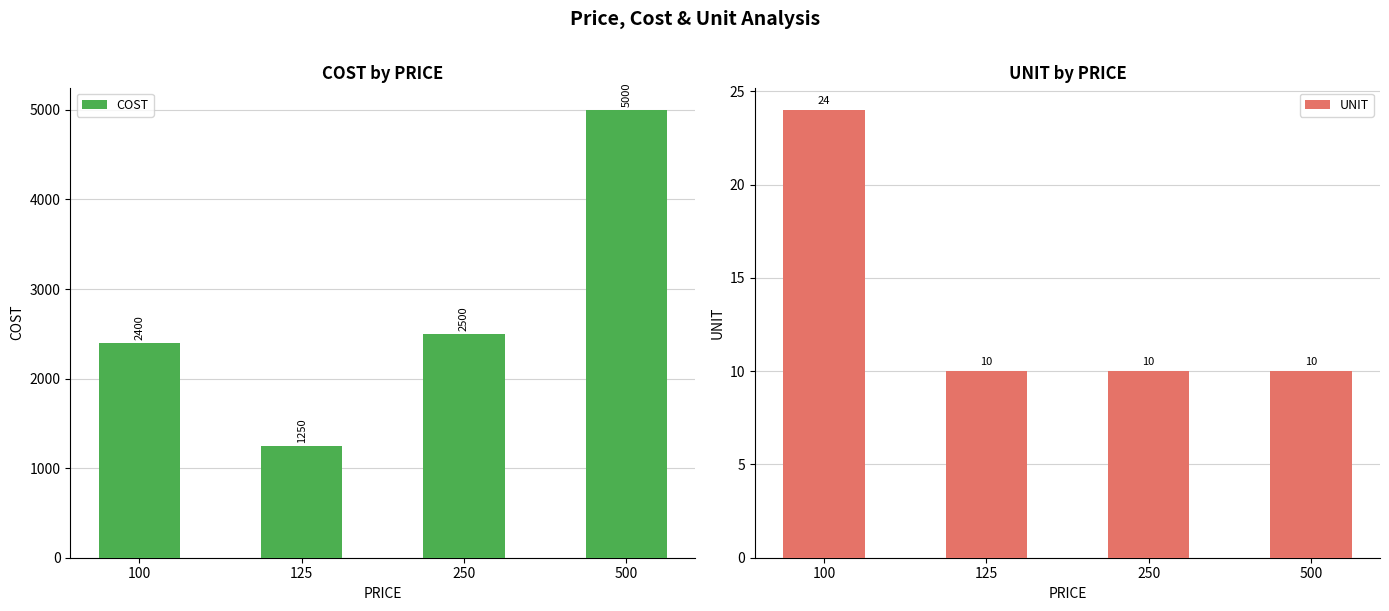

What is the average value of the COST series?

2788